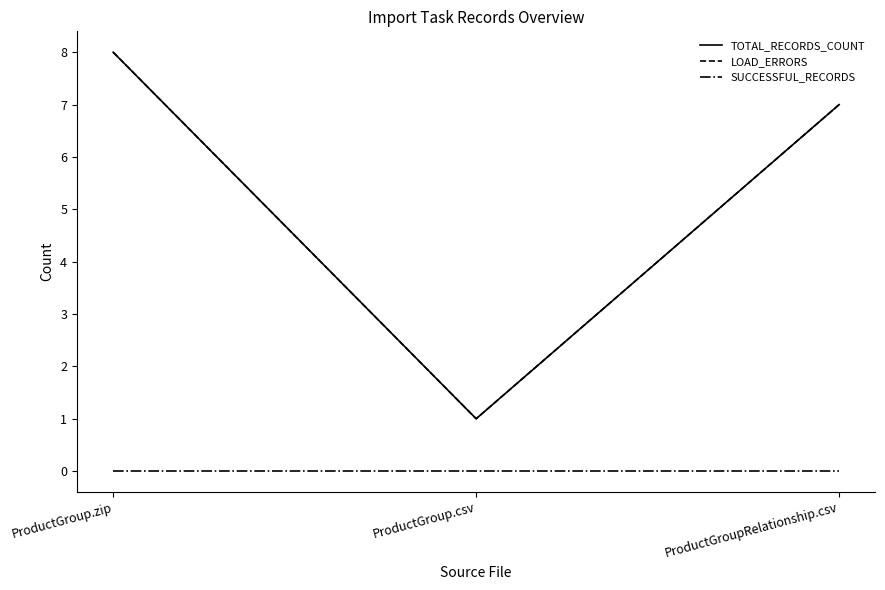

Does the chart display data point markers on the line(s)?

No